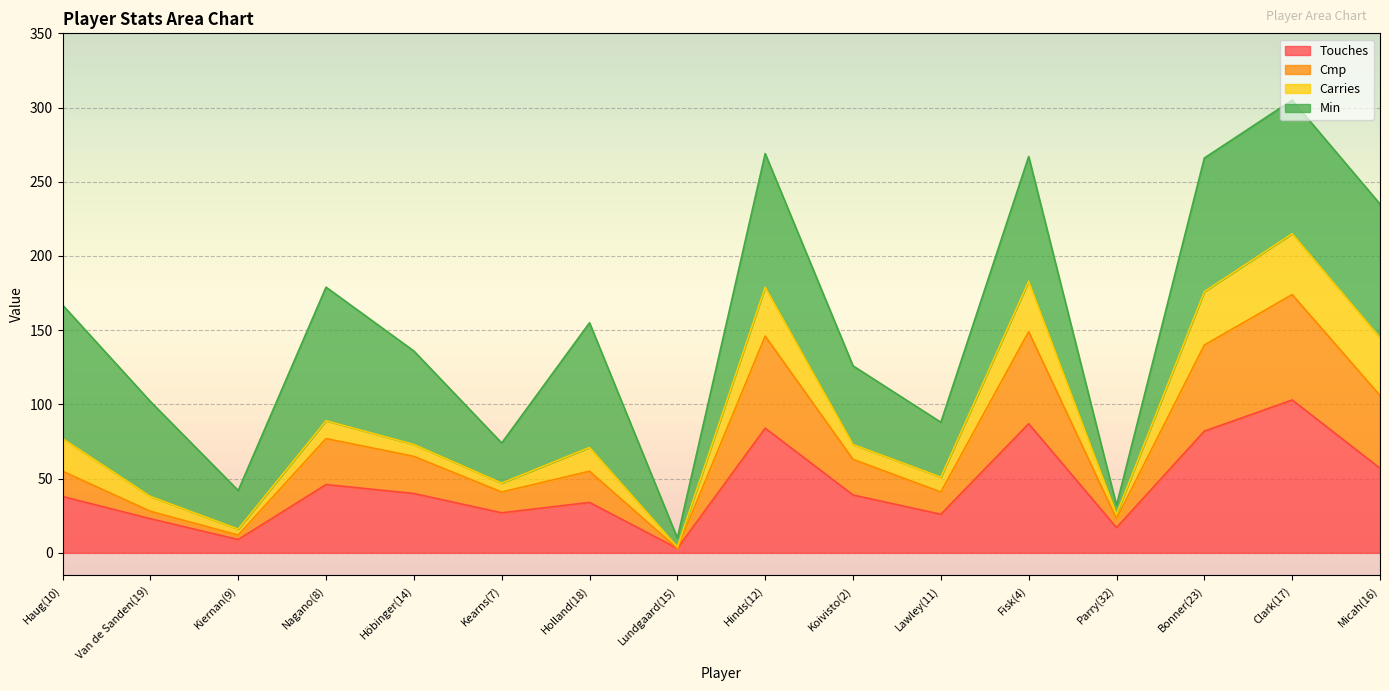

What are all the series names shown in the legend?

Touches, Cmp, Carries, Min